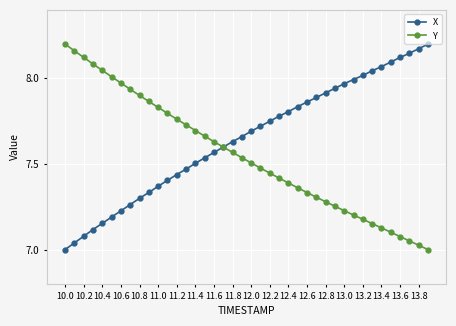

Which series has the largest total across all categories?

X